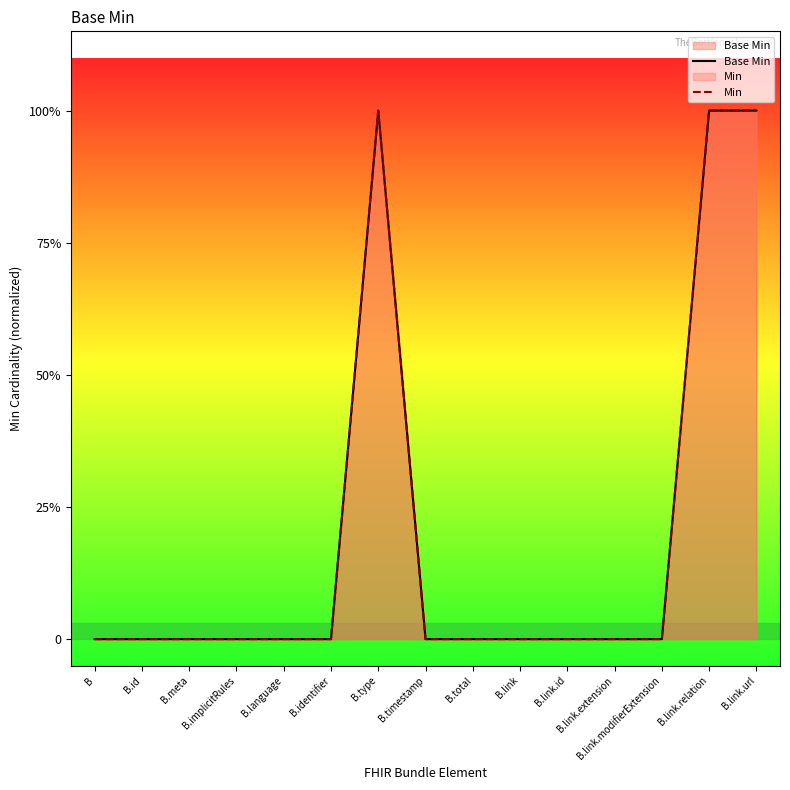

Which series changed the most between B.link.id and B.link.url?

Base Min